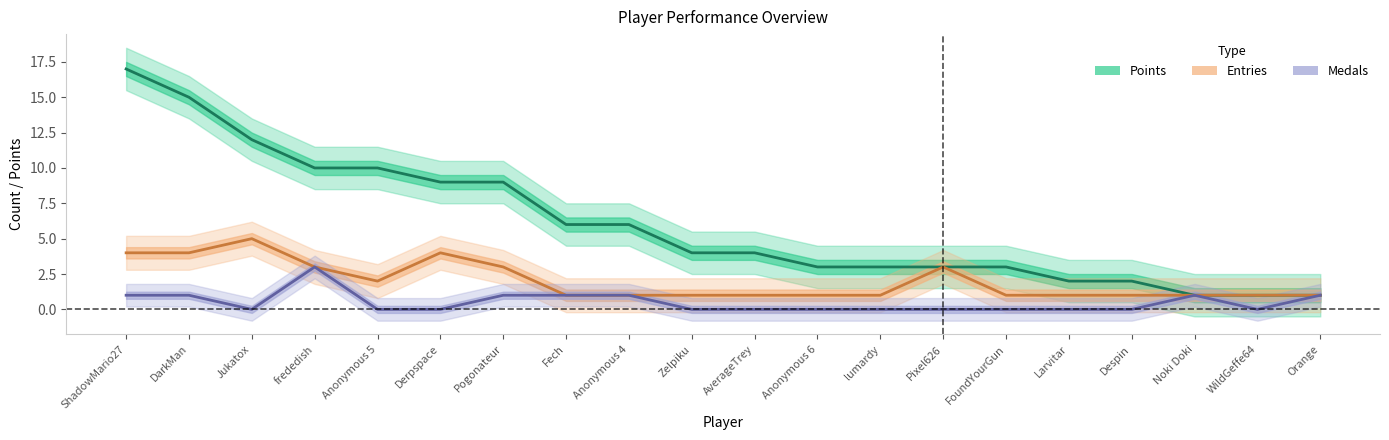

List the series in order of their peak value, highest first.

Points, Entries, Medals